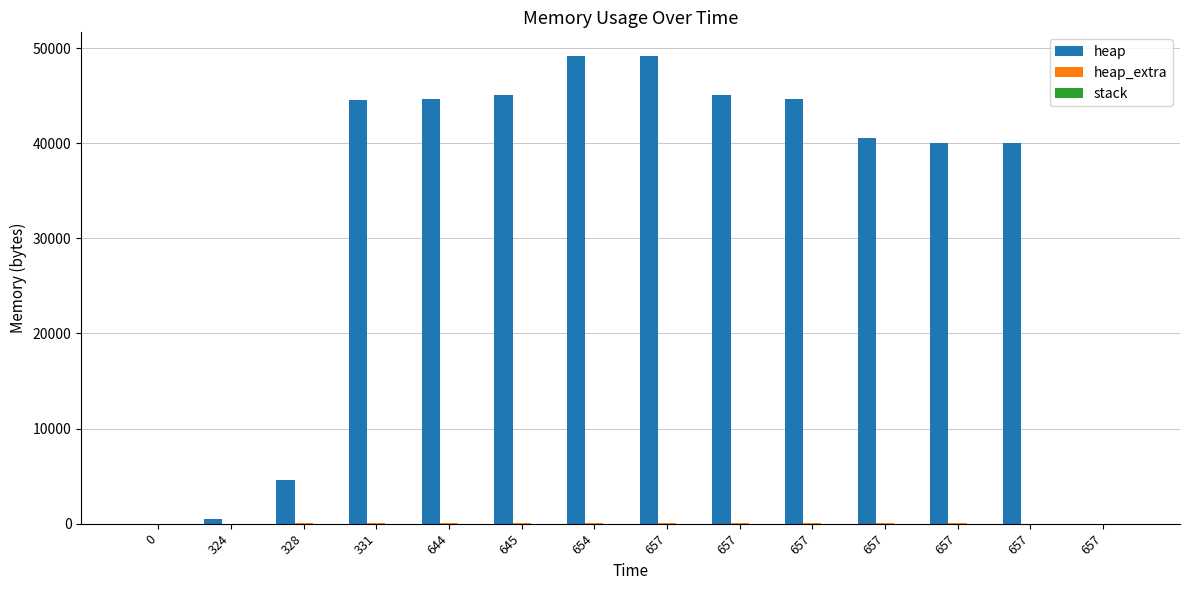

What is the total value across all series at 645?

45176